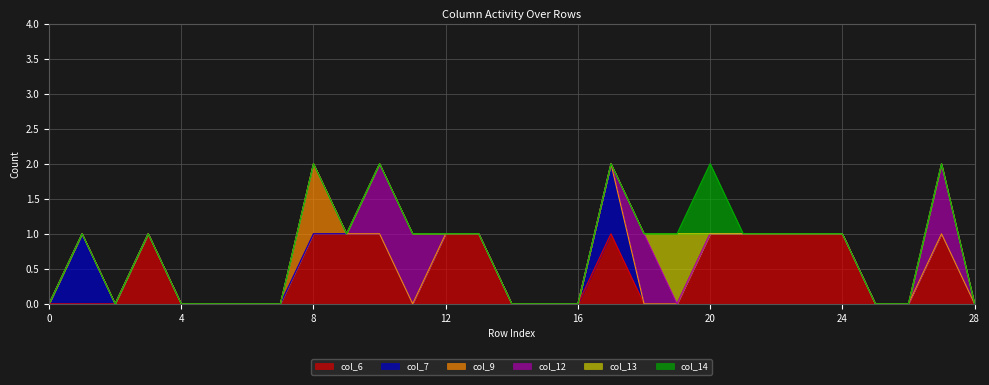

Rank the series by their maximum value, from highest to lowest.

col_6, col_7, col_9, col_12, col_13, col_14